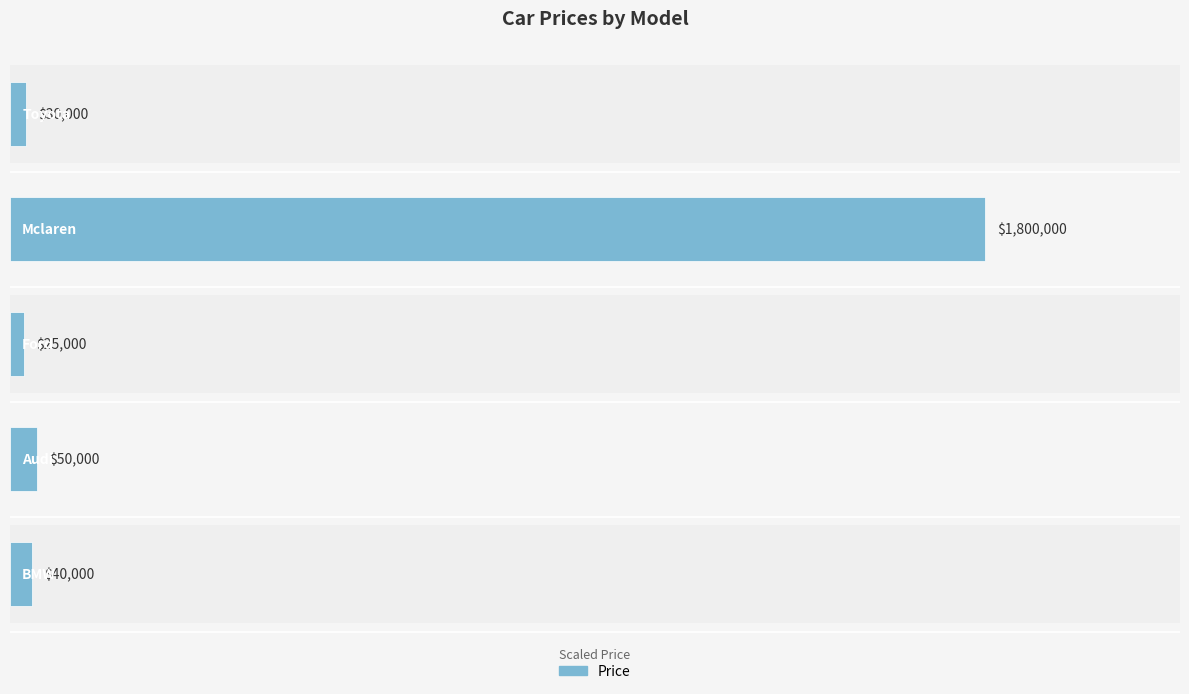

Reading right to left, what are all the values shown in this chart?

0.7	40.0	0.6	1.1	0.9